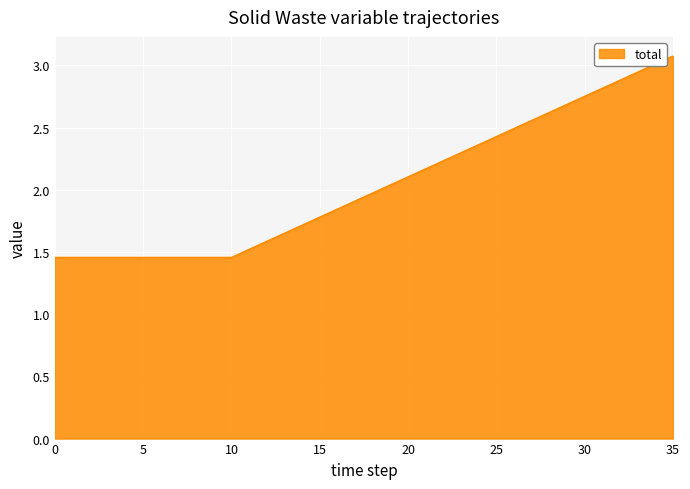

How many distinct data groups are displayed?

1